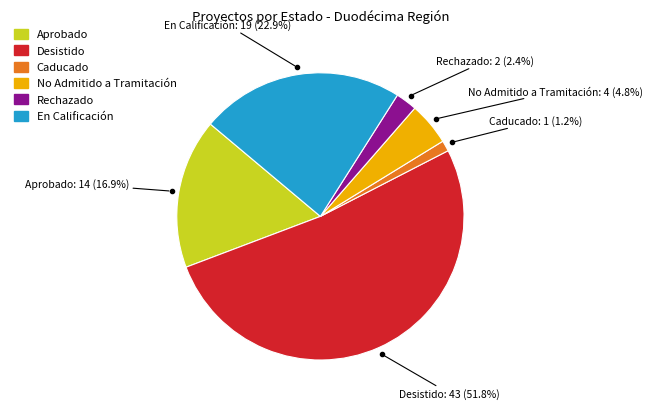

How many slices are in this pie chart?

6